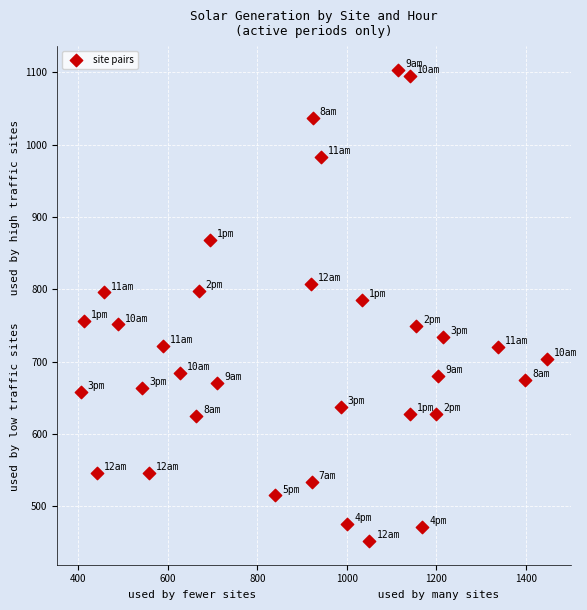

What Y value in the scatter plot is closest to 777?

785.3